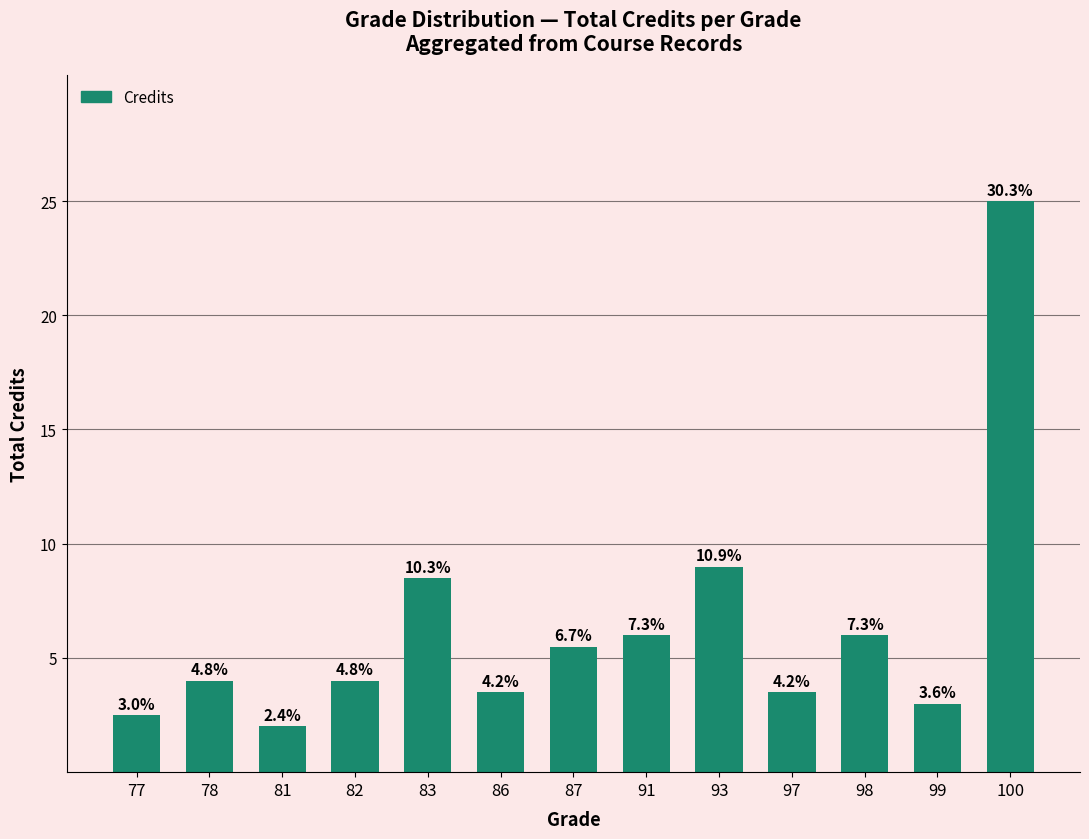

How many bars are there in total?

13